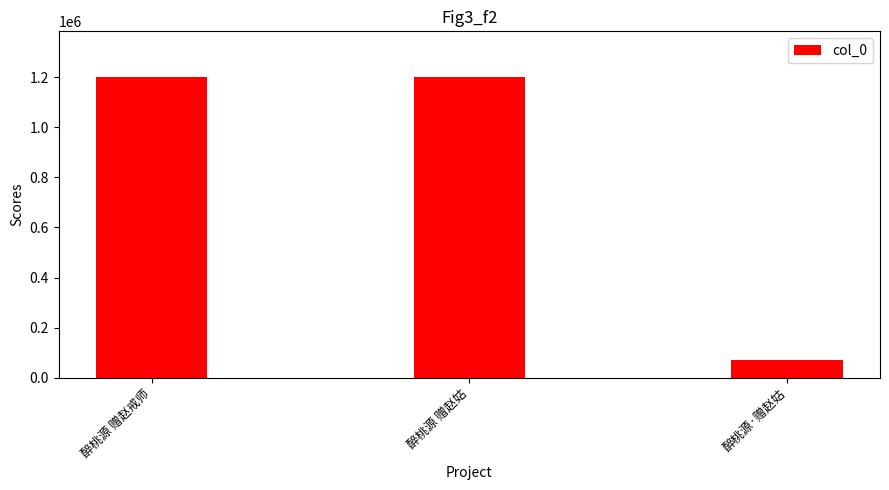

What is the change in value from 醉桃源 赠赵戒师 to 醉桃源·赠赵姑?

-1130373